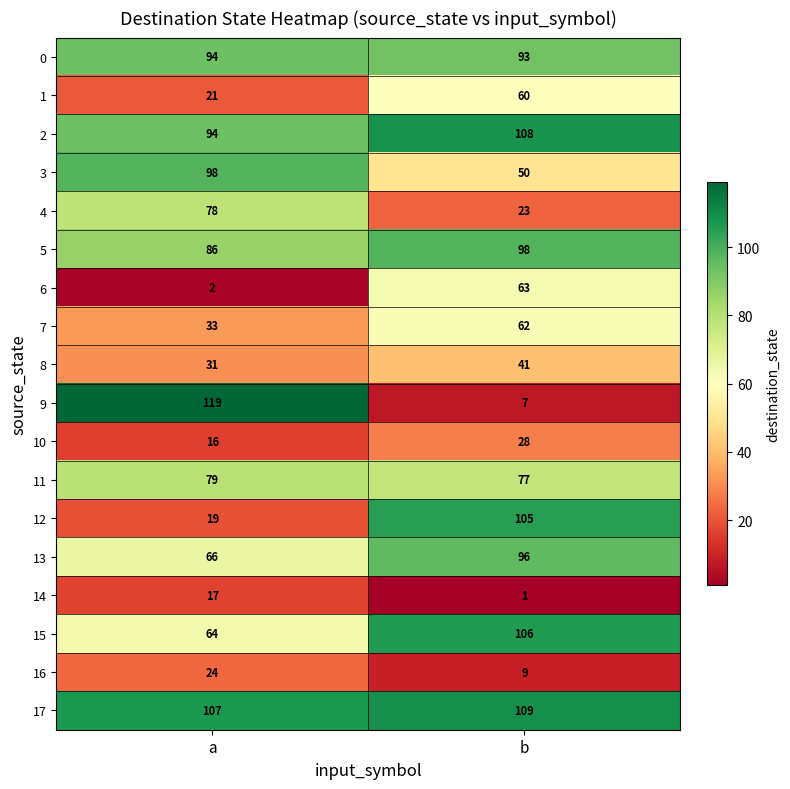

Which series has the largest range (max minus min)?

9